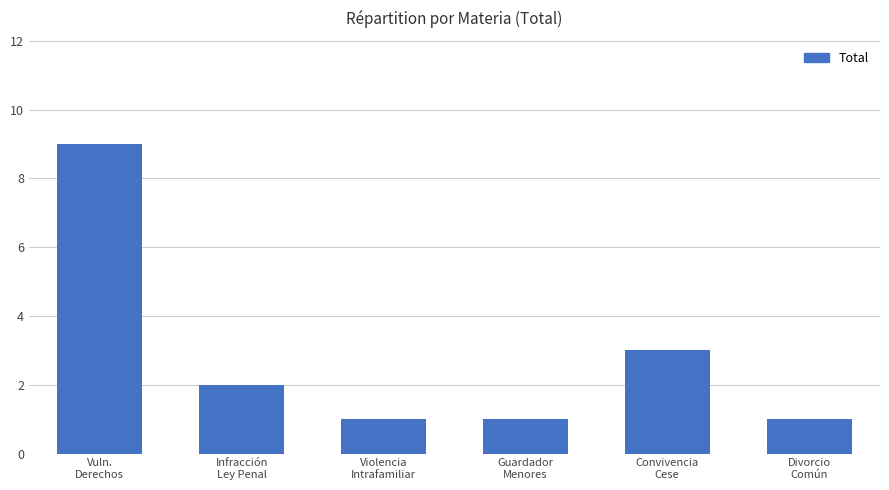

Reading right to left, extract all data points from this chart.

Divorcio
Común=1	Convivencia
Cese=3	Guardador
Menores=1	Violencia
Intrafamiliar=1	Infracción
Ley Penal=2	Vuln.
Derechos=9